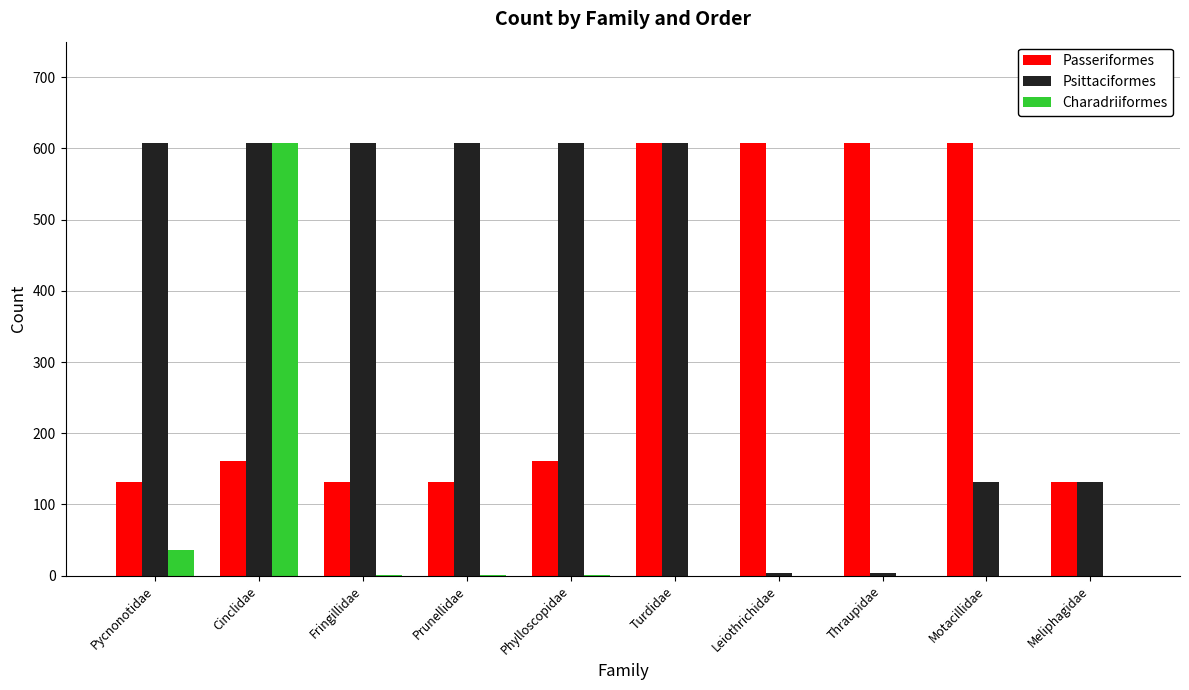

Is the value of Passeriformes at Pycnonotidae greater than the value of Charadriiformes at Prunellidae?

Yes